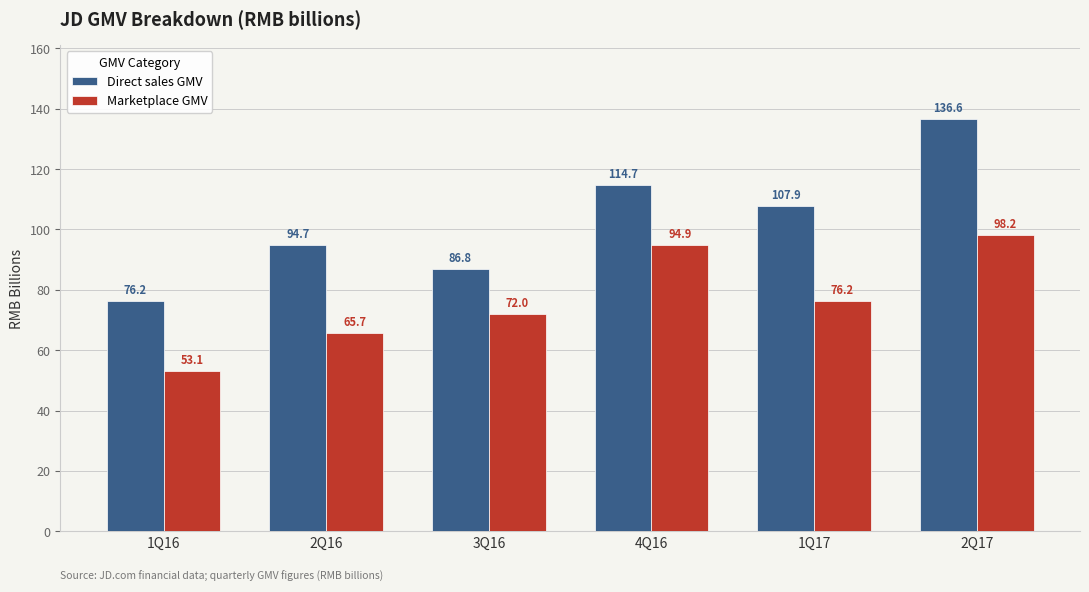

What is the difference between the maximum and second lowest values in the Marketplace GMV series?

32.5